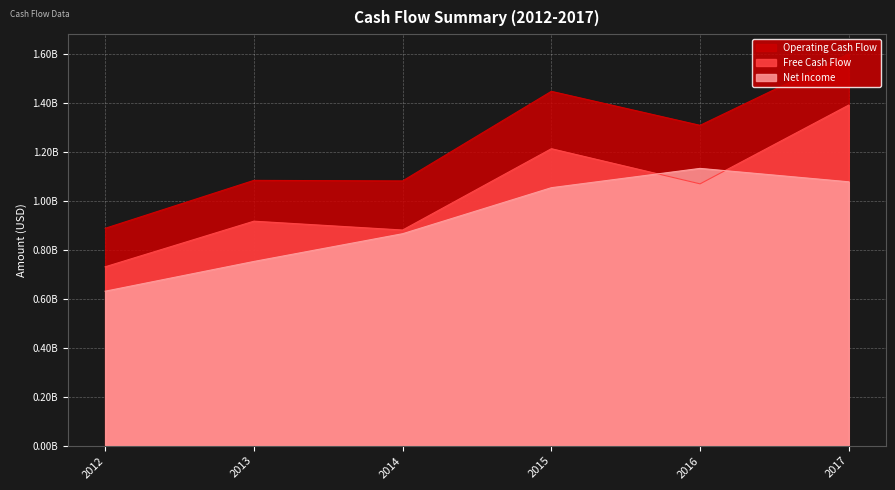

True or false: Operating Cash Flow and Free Cash Flow intersect in this chart.

False